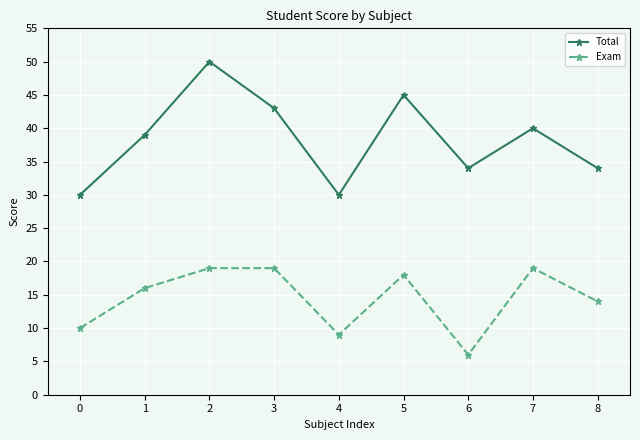

Is it true that Exam equals 8 at 3?

False